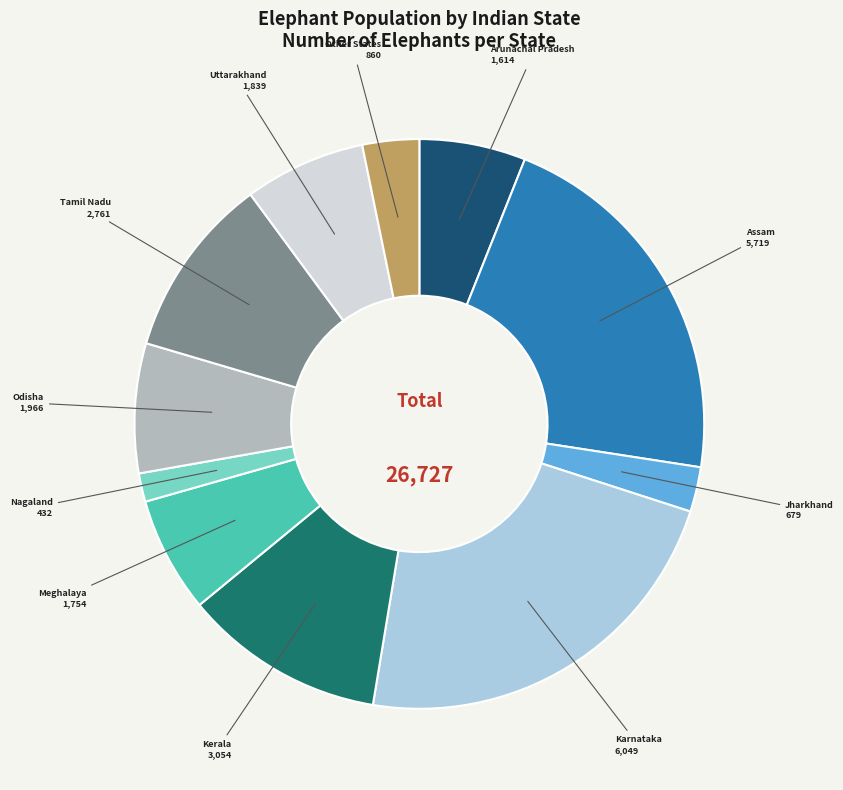

Does any single category account for the majority?

No